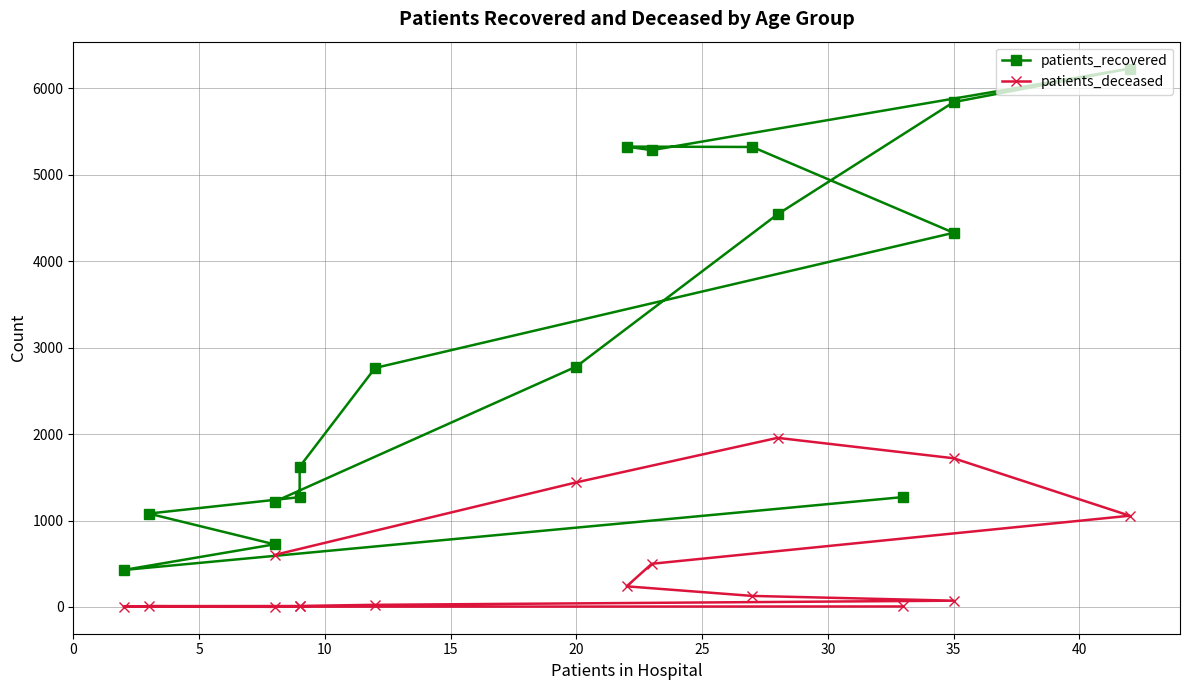

Reading right to left, transcribe all the data shown in this chart.

patients_recovered: 1218	2782	4544	5842	6230	5286	5327	5323	4330	2766	1623	1271	1081	725	428	1272
patients_deceased: 602	1442	1957	1721	1056	500	239	128	73	25	12	11	10	2	3	6